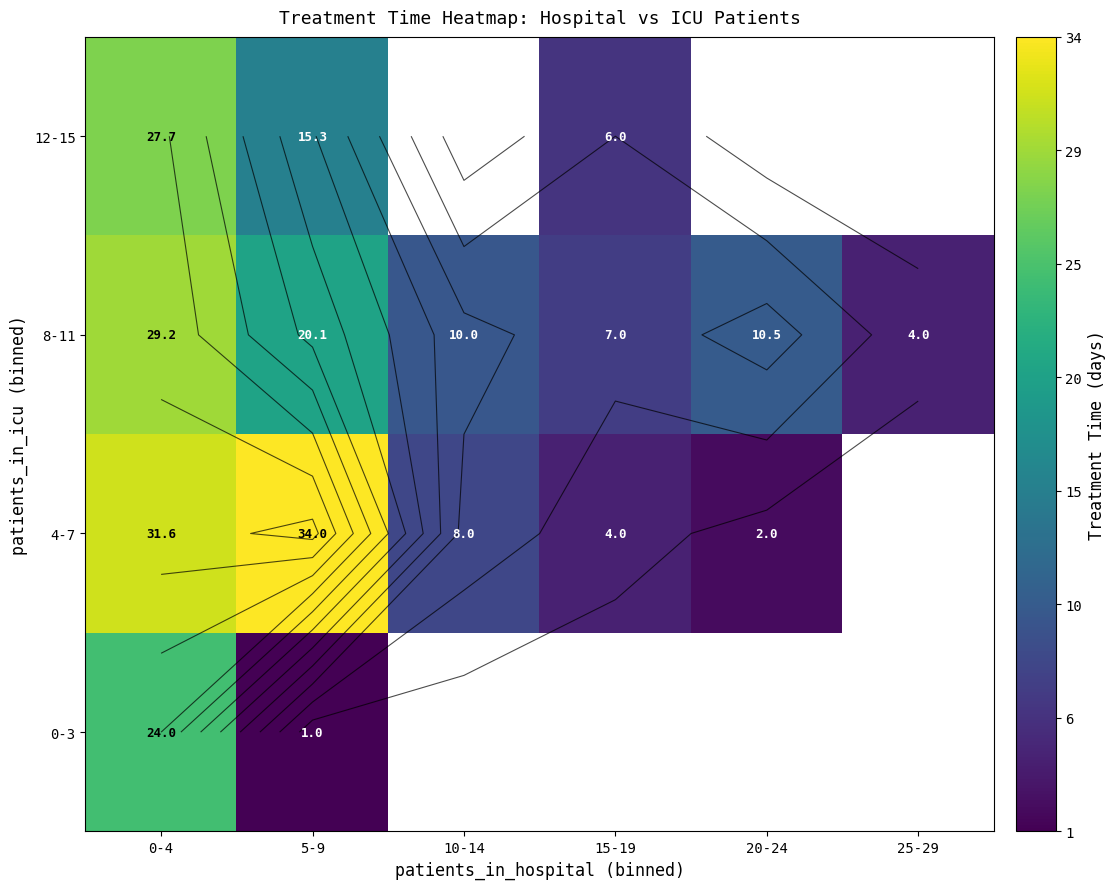

What is the difference between the 12-15 values at 5-9 and 0-4?

12.3